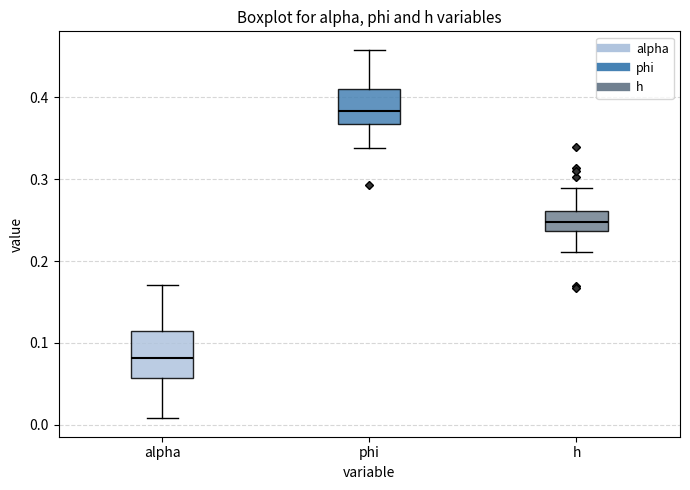

Reading left to right, read every box against the y-axis: the position of its median line, the range the box covers, and the ends of its whiskers. The values are not printed on the chart, so give them approximately, as read against the axis.

alpha: median 0.08, box 0.06 to 0.11, whiskers 0.01 to 0.17
phi: median 0.38, box 0.37 to 0.41, whiskers 0.34 to 0.46
h: median 0.25, box 0.24 to 0.26, whiskers 0.21 to 0.29